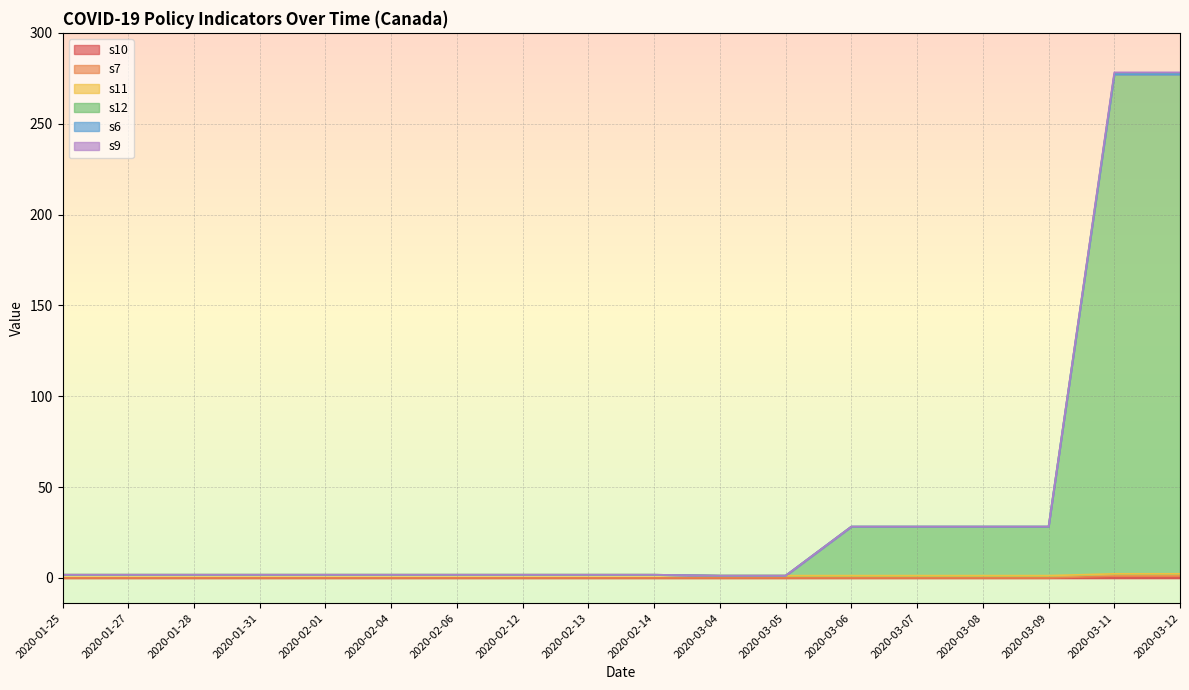

The s7 series shows 0.6 at 2020-01-25. True or false?

False